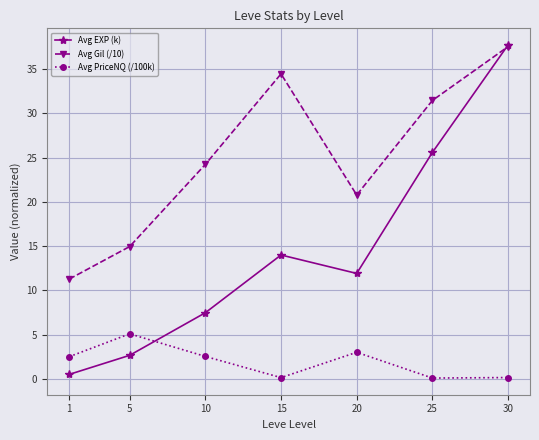

What is the average value of the Avg EXP (k) series?

14.3